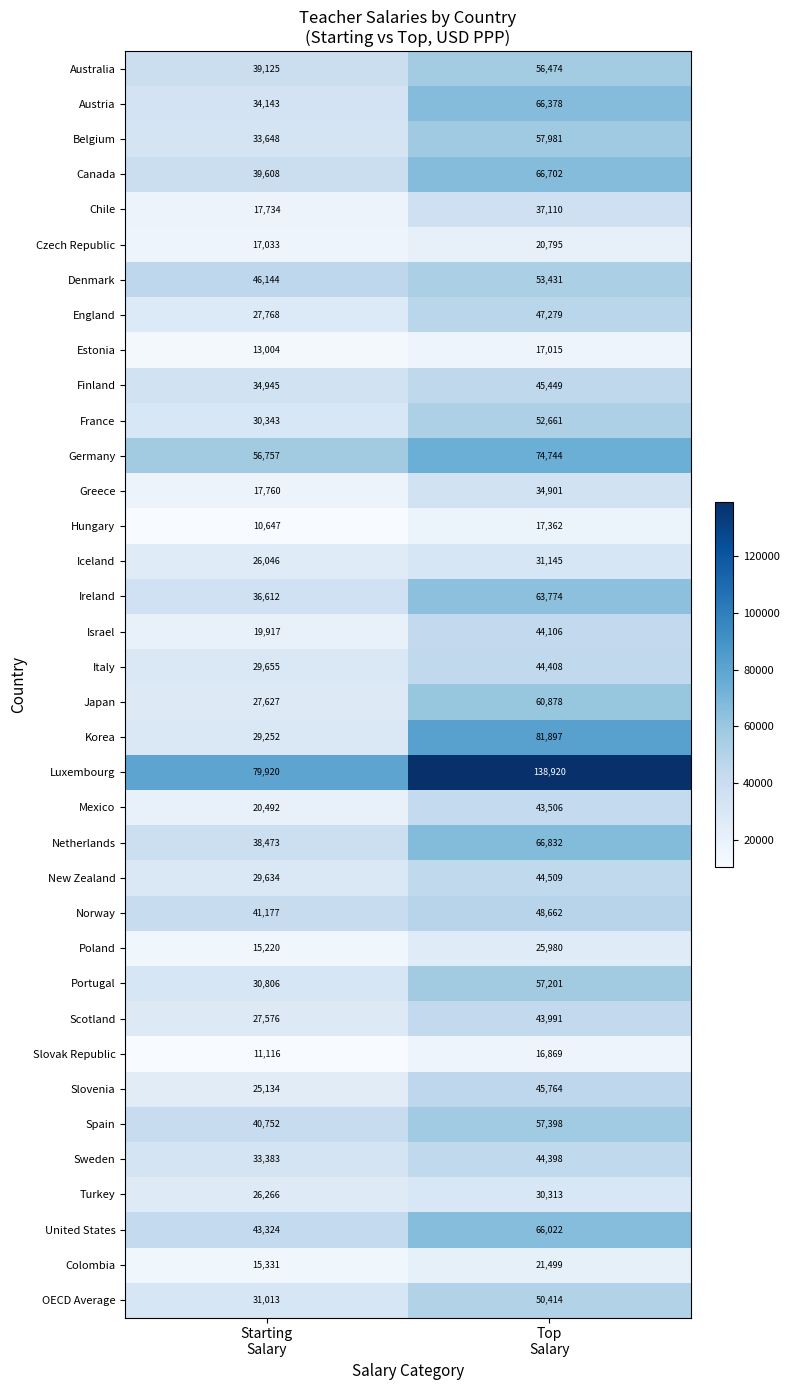

What is the difference between the maximum and minimum values in the Canada series?

27094